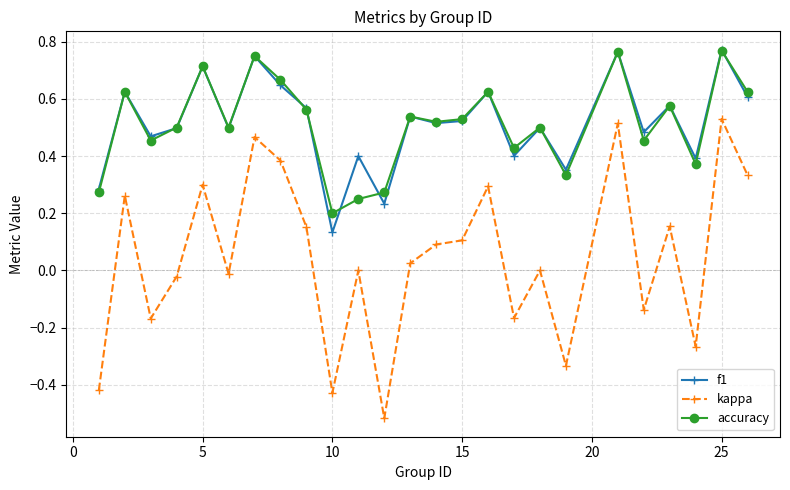

True or false: kappa and accuracy intersect in this chart.

False